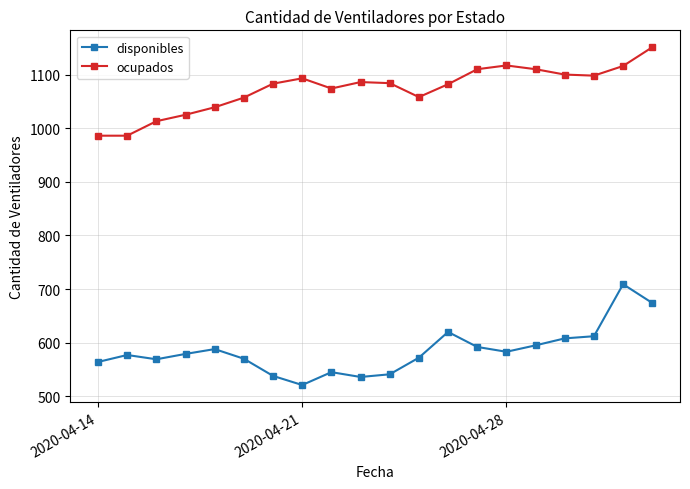

True or false: disponibles has more than 2 points higher than both neighbors.

True